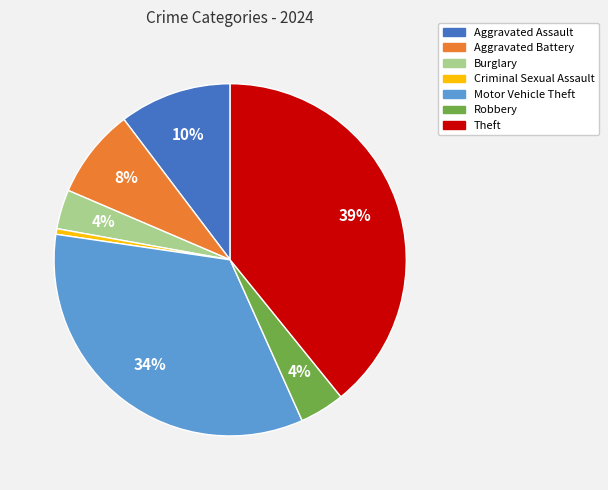

To the nearest percent, what is the average slice percentage?

14%